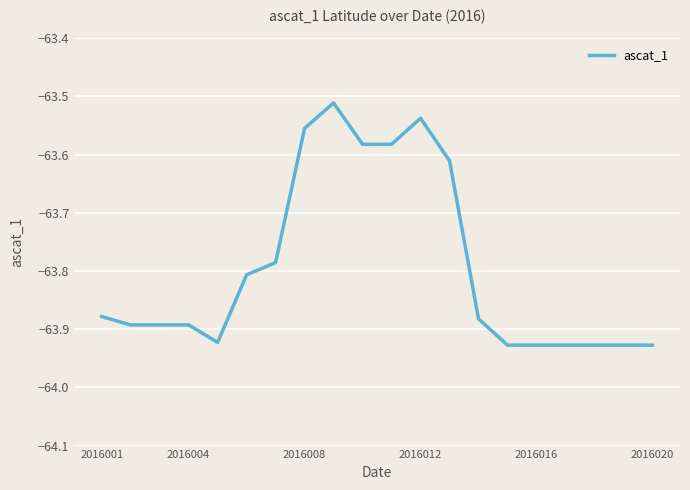

What is the difference between the maximum and minimum values?

0.4